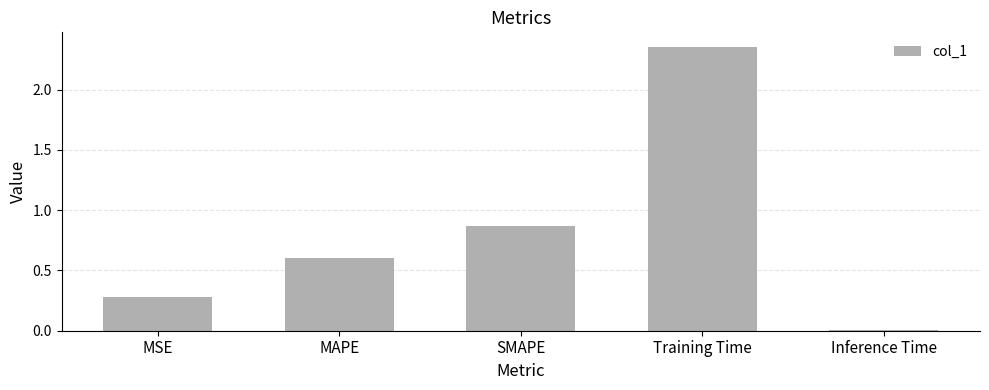

List the labels in order of value, smallest first.

Inference Time, MSE, MAPE, SMAPE, Training Time